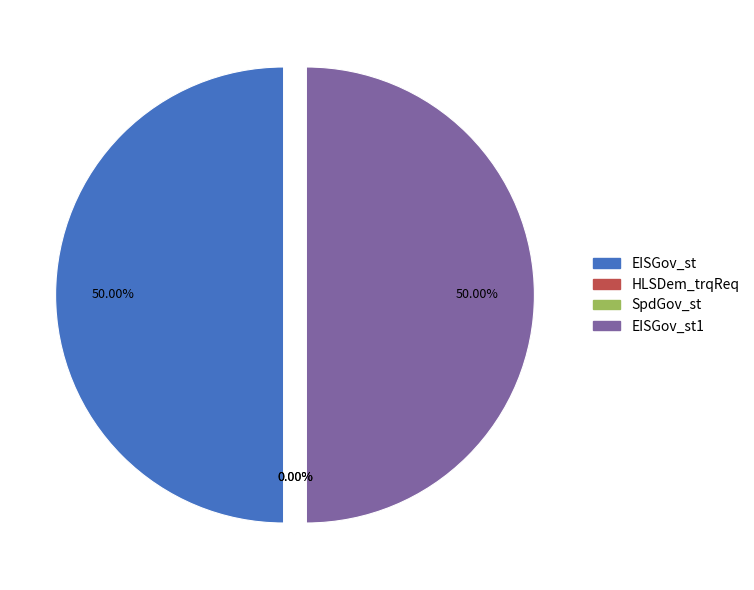

Which has a higher value, EISGov_st1 or EISGov_st?

EISGov_st1